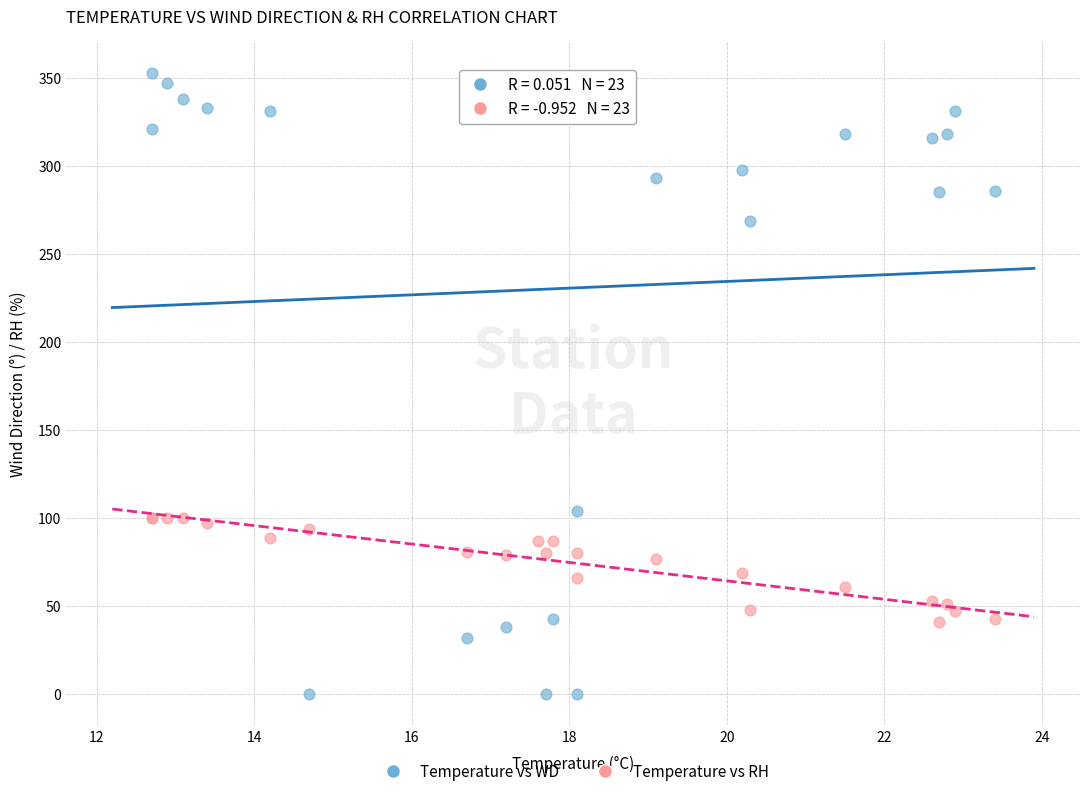

Across all series, what Y value is closest to 176?

104